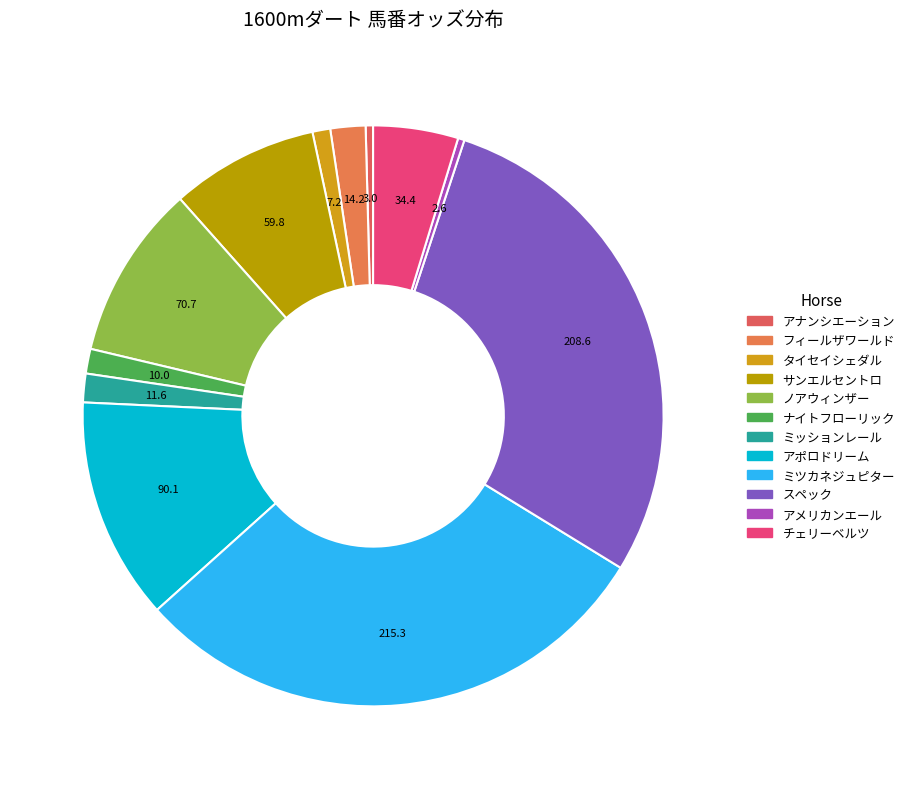

To the nearest percent, what is the combined percentage of ナイトフローリック and アメリカンエール?

2%